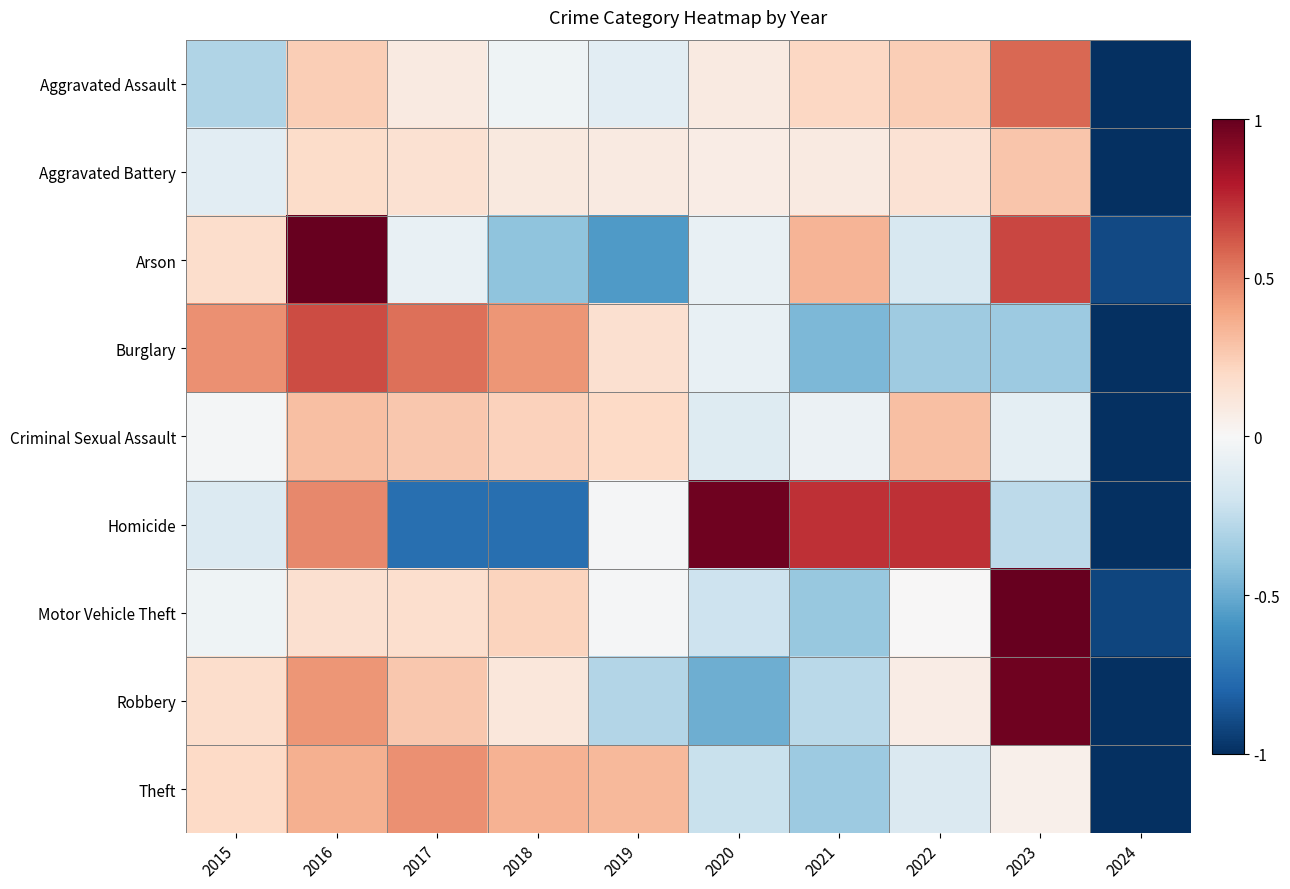

Reading left to right, extract all data points from this chart.

Aggravated Assault: 2015=-0.3	2016=0.2	2017=0.1	2018=-0.0	2019=-0.1	2020=0.1	2021=0.2	2022=0.2	2023=0.6	2024=-1.0
Aggravated Battery: 2015=-0.1	2016=0.2	2017=0.2	2018=0.1	2019=0.1	2020=0.1	2021=0.1	2022=0.1	2023=0.3	2024=-1.0
Arson: 2015=0.2	2016=1.0	2017=-0.1	2018=-0.4	2019=-0.6	2020=-0.1	2021=0.3	2022=-0.2	2023=0.7	2024=-0.9
Burglary: 2015=0.5	2016=0.6	2017=0.5	2018=0.4	2019=0.2	2020=-0.1	2021=-0.5	2022=-0.4	2023=-0.4	2024=-1.0
Criminal Sexual Assault: 2015=-0.0	2016=0.3	2017=0.3	2018=0.2	2019=0.2	2020=-0.1	2021=-0.1	2022=0.3	2023=-0.1	2024=-1.0
Homicide: 2015=-0.1	2016=0.5	2017=-0.8	2018=-0.8	2019=-0.0	2020=1.0	2021=0.7	2022=0.7	2023=-0.3	2024=-1.0
Motor Vehicle Theft: 2015=-0.0	2016=0.2	2017=0.2	2018=0.2	2019=-0.0	2020=-0.2	2021=-0.4	2022=0.0	2023=1.0	2024=-0.9
Robbery: 2015=0.2	2016=0.4	2017=0.3	2018=0.1	2019=-0.3	2020=-0.5	2021=-0.3	2022=0.1	2023=1.0	2024=-1.0
Theft: 2015=0.2	2016=0.4	2017=0.5	2018=0.3	2019=0.3	2020=-0.2	2021=-0.4	2022=-0.1	2023=0.0	2024=-1.0